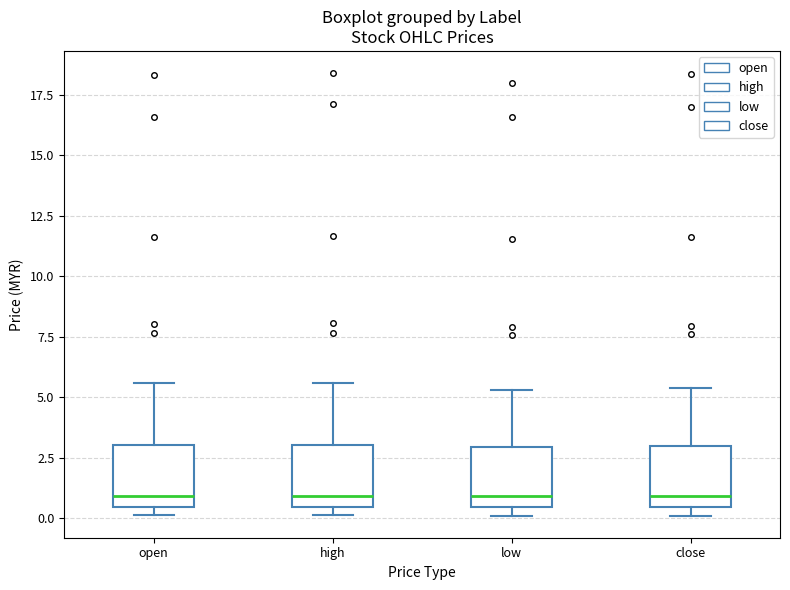

Reading left to right, transcribe this box plot: for each box, give where its median line is, the range the box spans, and where its two whiskers end, as read against the y-axis. The values are not printed on the chart, so give them approximately, as read against the axis.

open: median 1.0, box 0.5 to 3.0, whiskers 0.0 to 5.5
high: median 1.0, box 0.5 to 3.0, whiskers 0.0 to 5.5
low: median 1.0, box 0.5 to 3.0, whiskers 0.0 to 5.5
close: median 1.0, box 0.5 to 3.0, whiskers 0.0 to 5.5